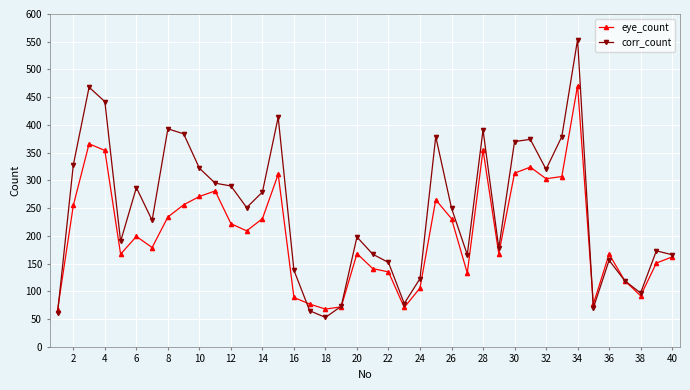

Which series has the largest range (max minus min)?

corr_count